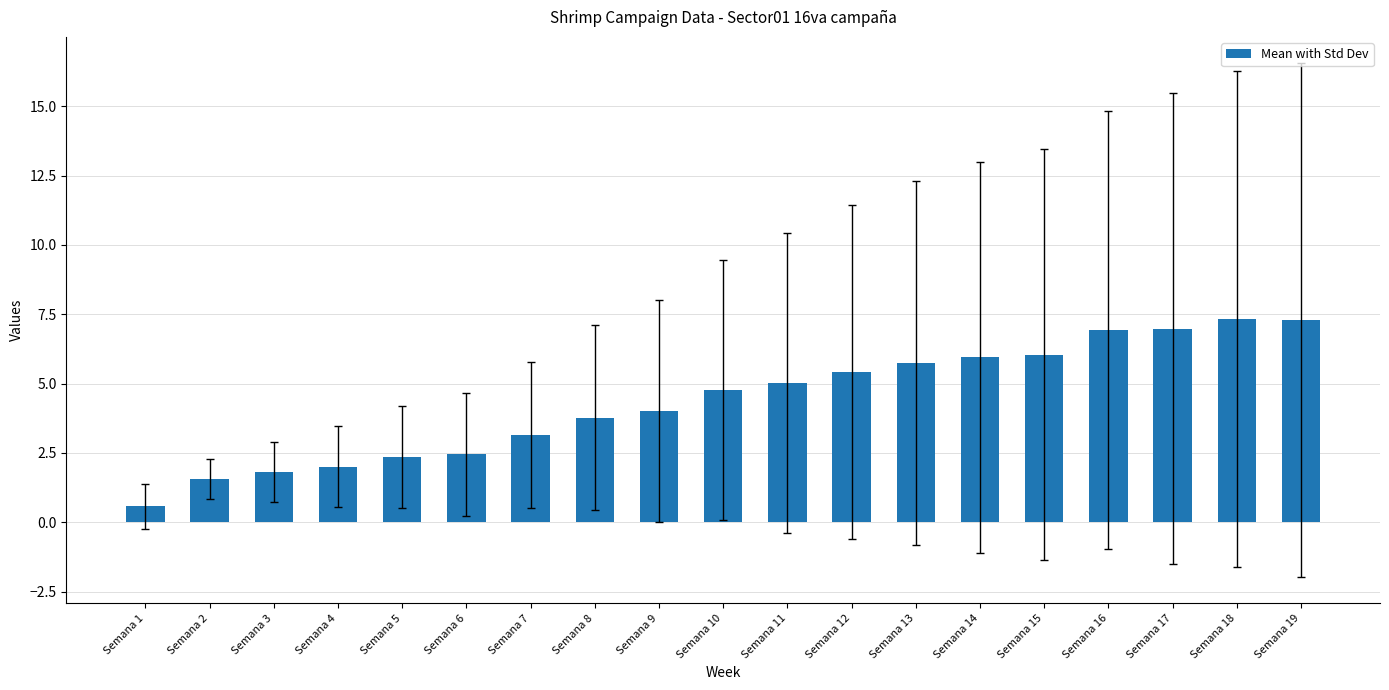

How many categories are shown in the chart?

19